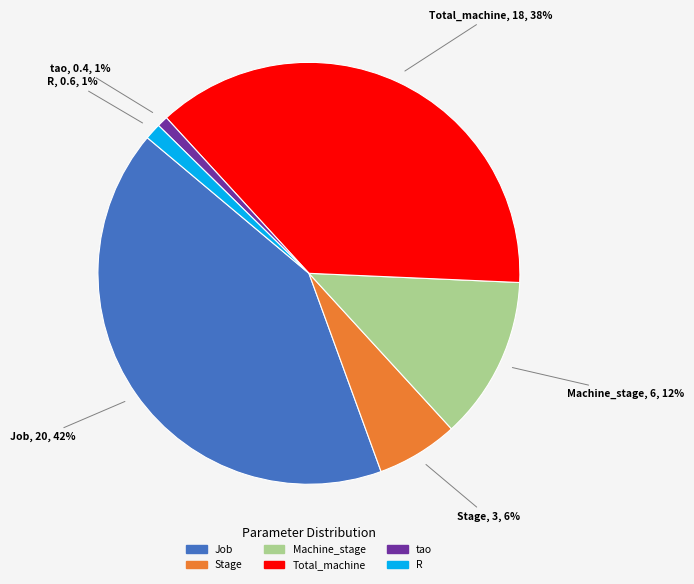

To the nearest percent, what portion does R represent?

1%